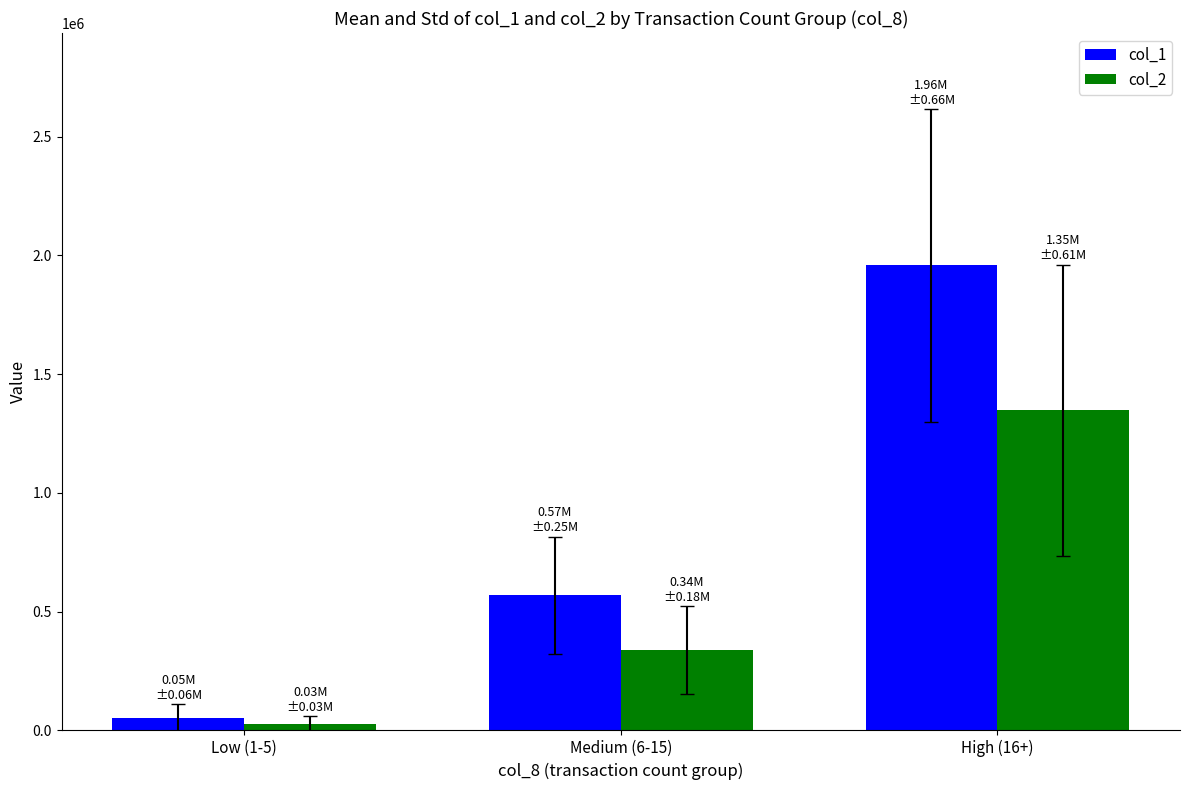

What is the sum of the col_1 values at Medium (6-15) and Low (1-5)?

621665.2